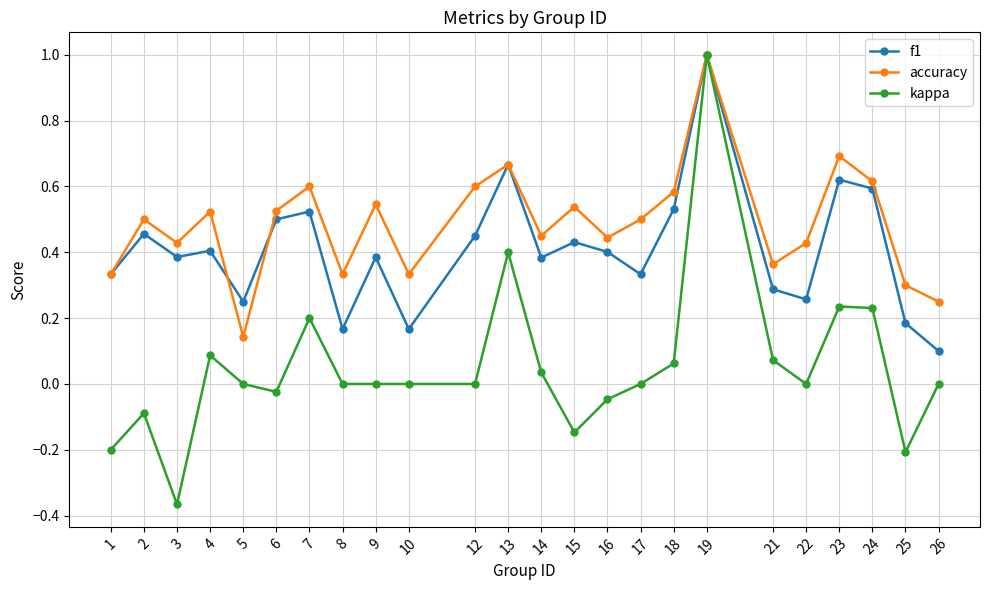

Which category has the highest value across all series?

19